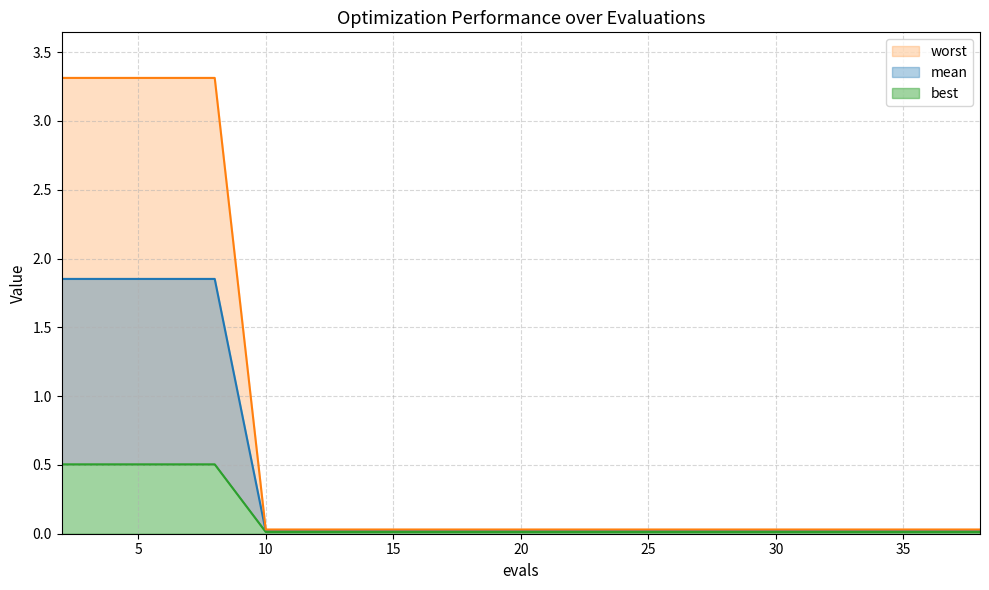

How many data points does each series have?

20